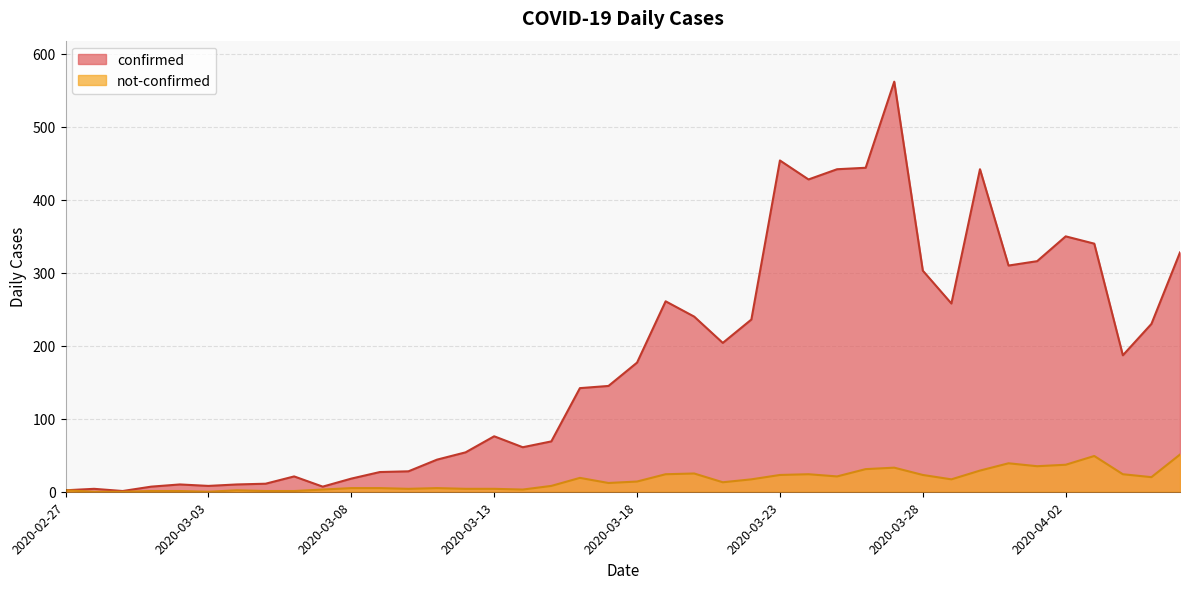

True or false: confirmed has a value of 340 at 2020-04-03.

True